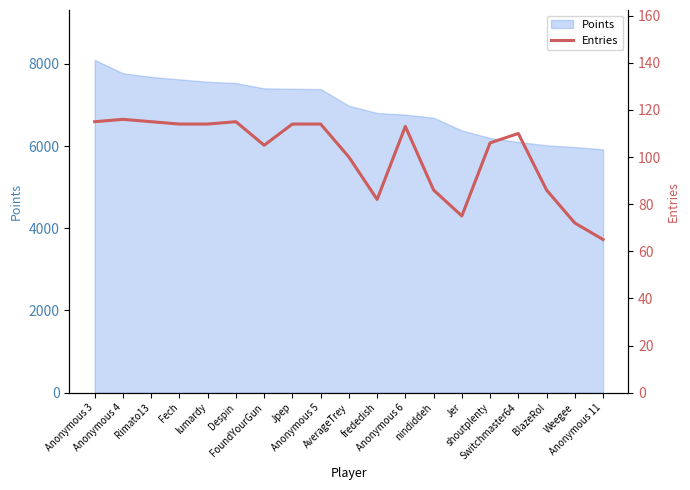

The chart shows a value of 106 at shoutplenty. True or false?

True